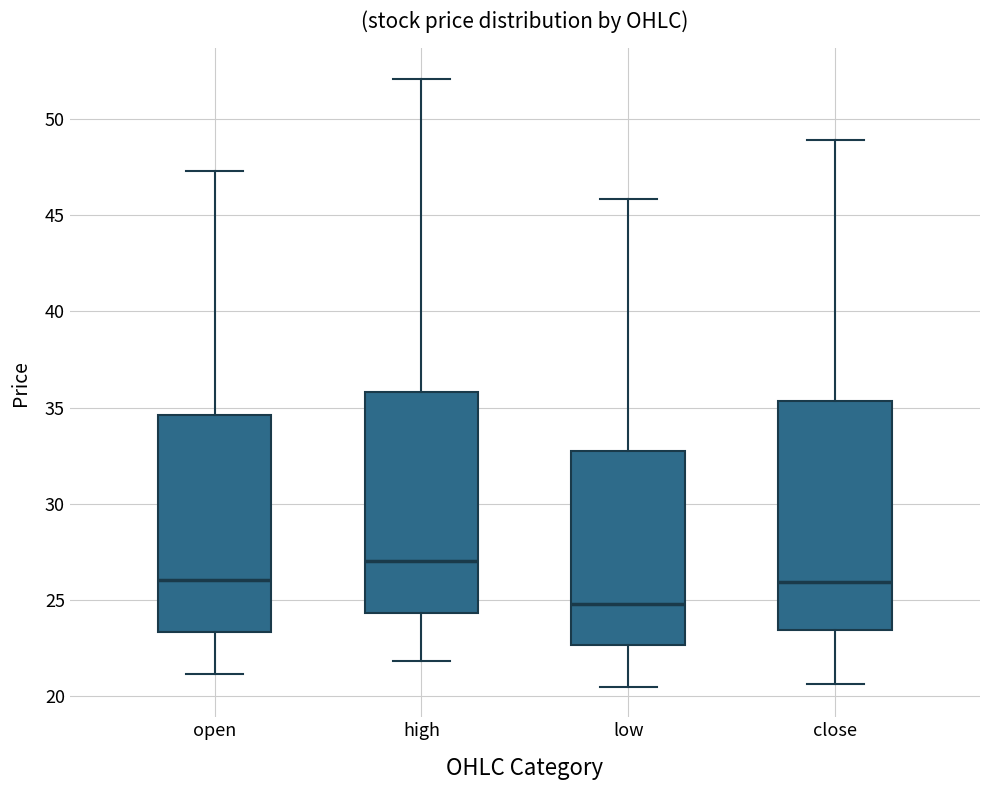

Reading left to right, read every box against the y-axis: the position of its median line, the range the box covers, and the ends of its whiskers. The values are not printed on the chart, so give them approximately, as read against the axis.

open: median 26.0, box 23.5 to 34.5, whiskers 21.0 to 47.5
high: median 27.0, box 24.5 to 36.0, whiskers 22.0 to 52.0
low: median 25.0, box 22.5 to 33.0, whiskers 20.5 to 46.0
close: median 26.0, box 23.5 to 35.5, whiskers 20.5 to 49.0